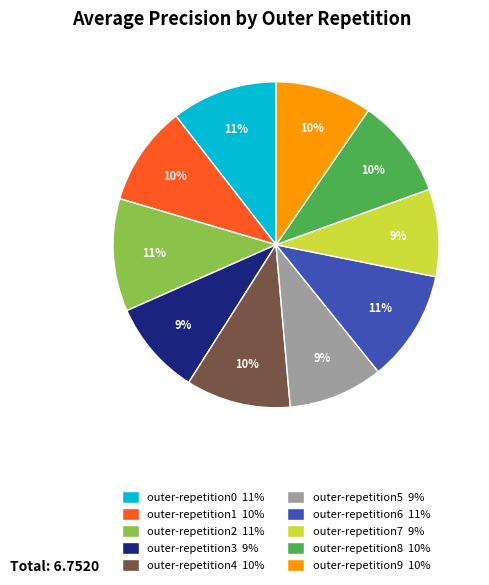

Is outer-repetition6 the majority of the pie?

No